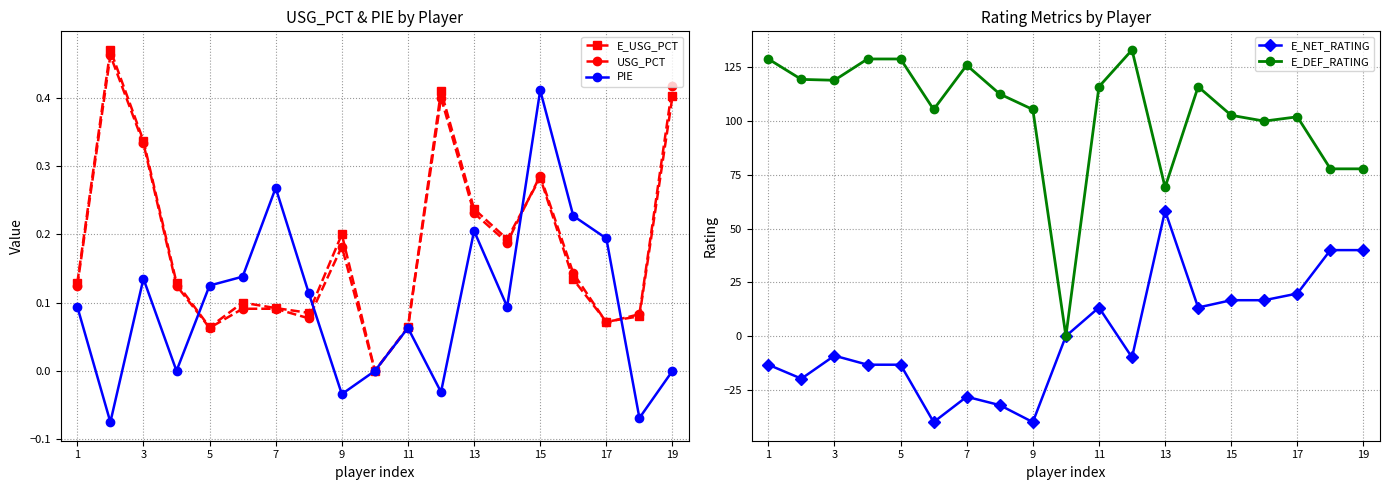

After their last crossing, which series has the higher values: PIE or USG_PCT?

USG_PCT